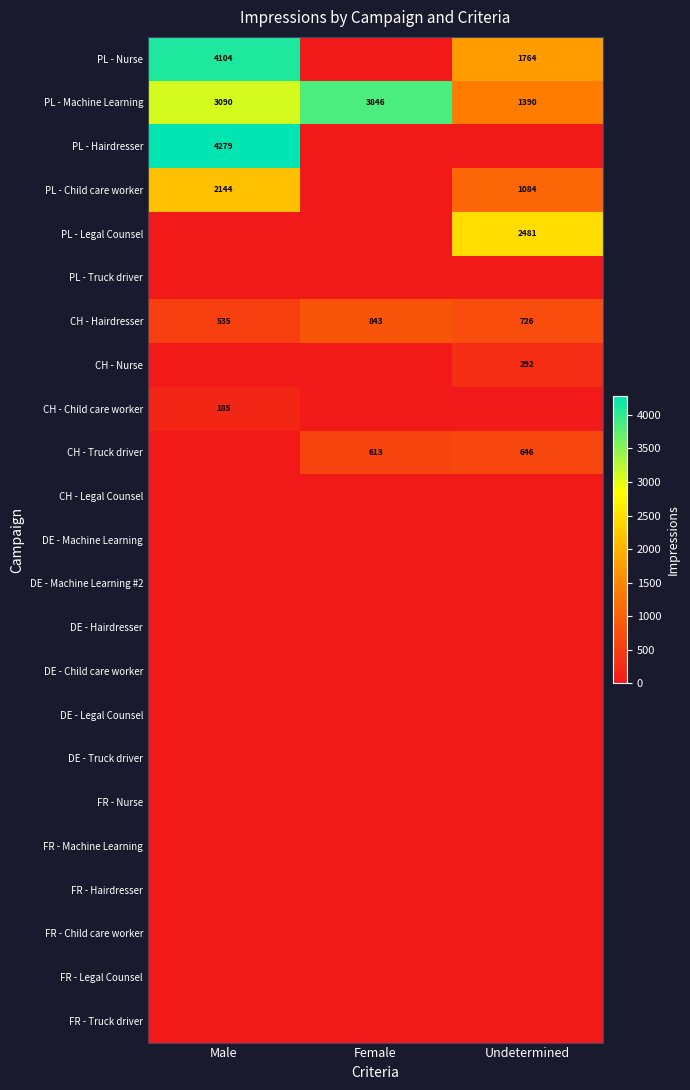

At which category does the chart reach its peak across all series?

Male